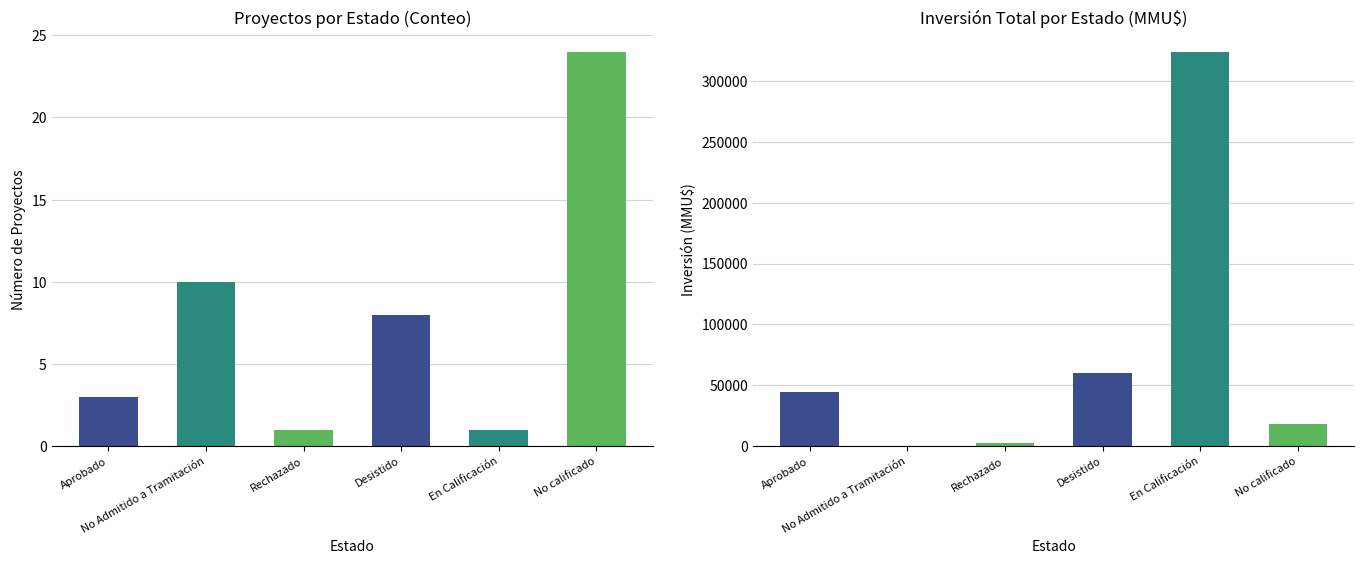

Rank the categories by Count value from highest to lowest.

No calificado, No Admitido a Tramitación, Desistido, Aprobado, Rechazado, En Calificación